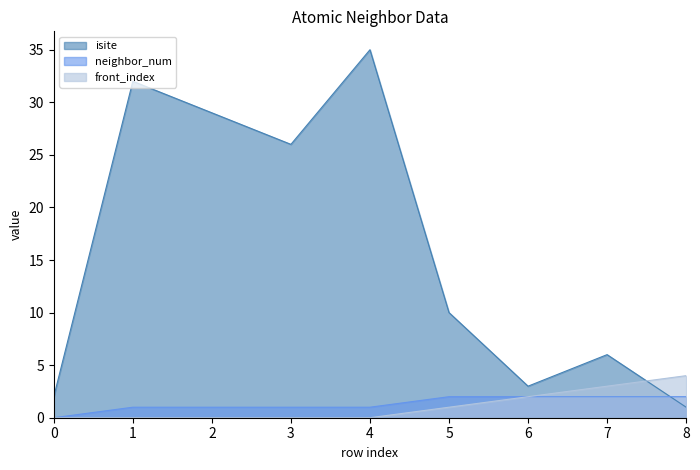

How many lines are shown in the chart?

3